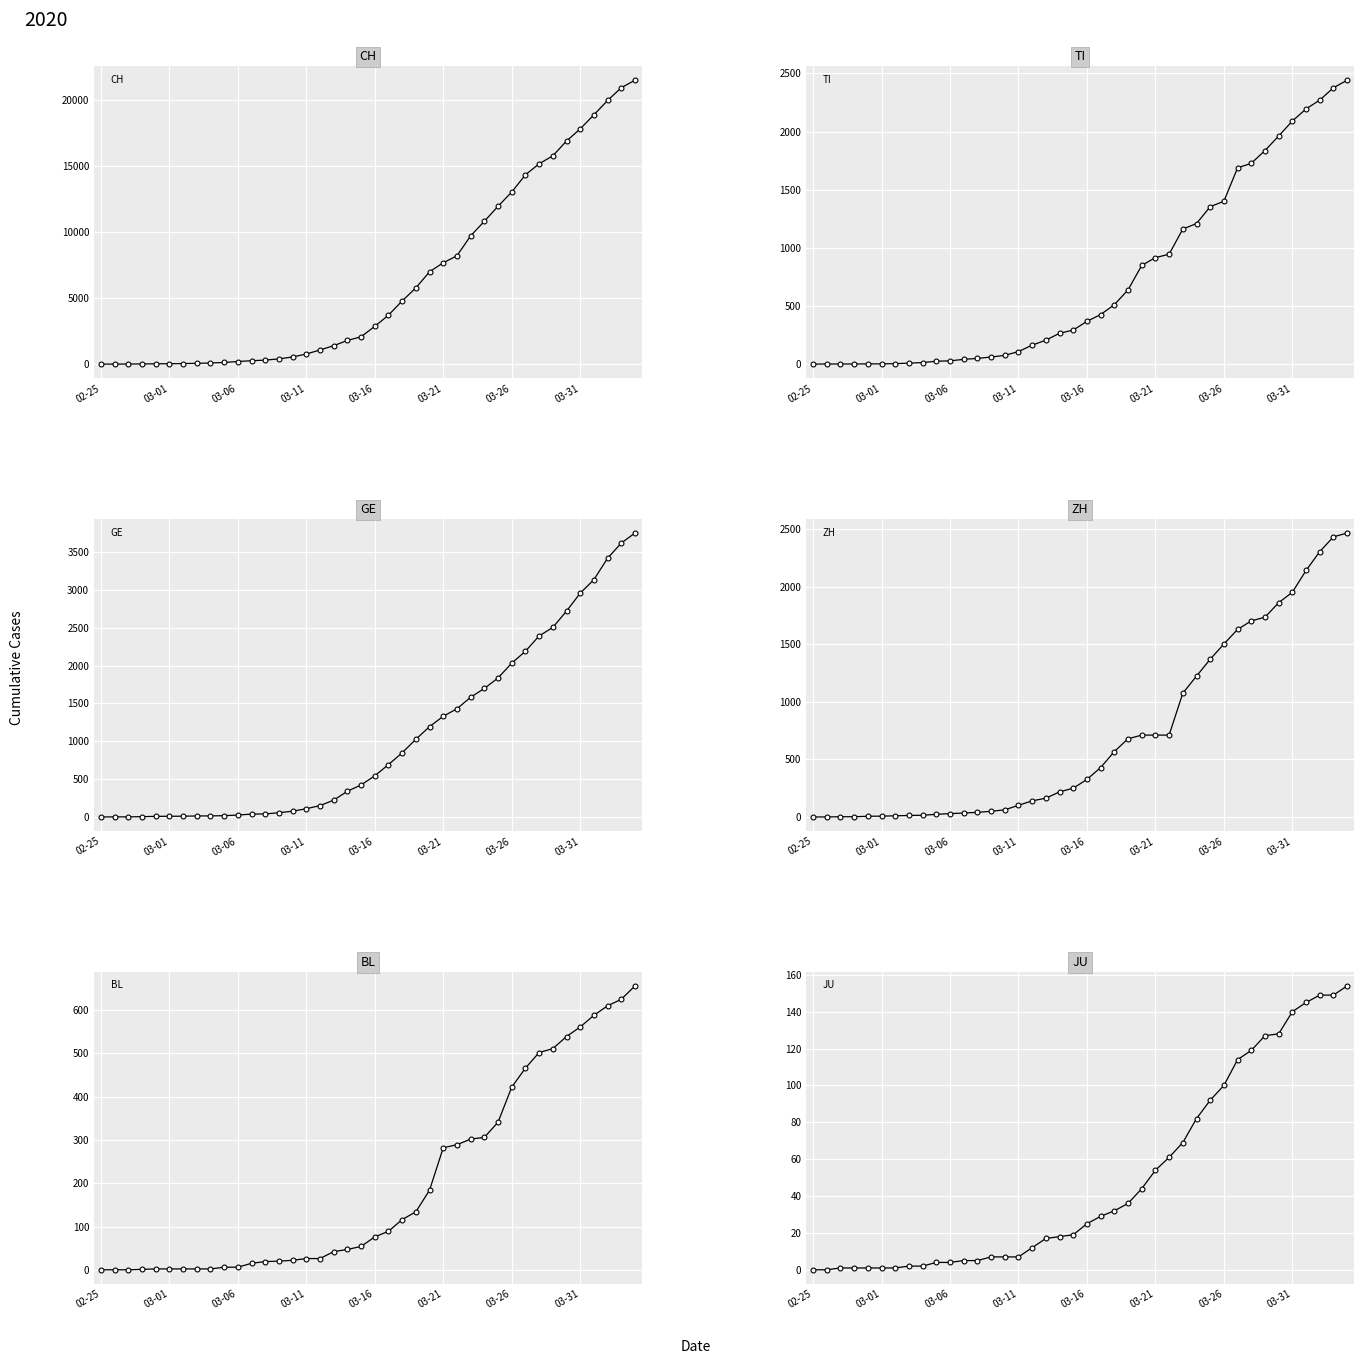

True or false: CH has more than 0 points higher than both neighbors.

False